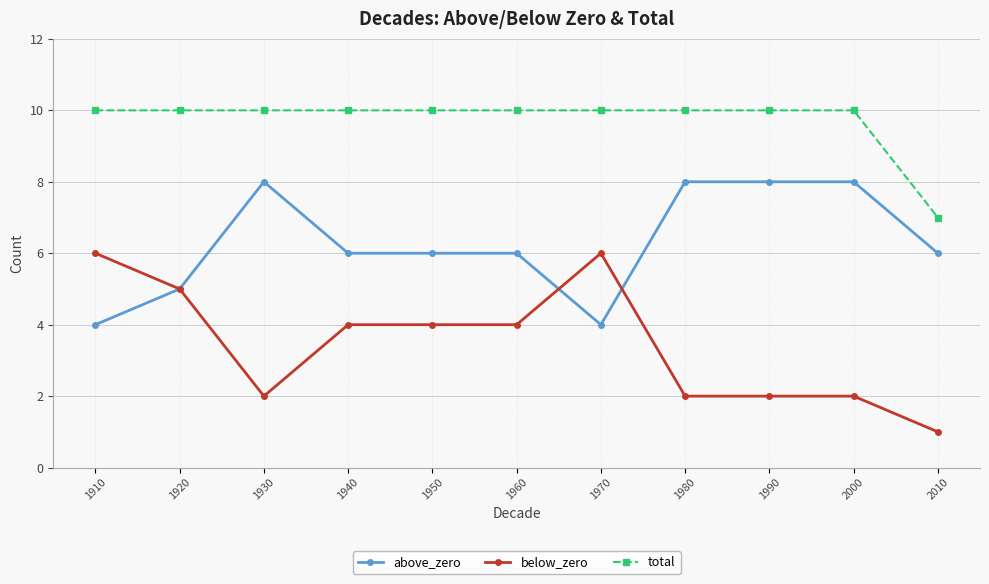

The total series shows 10 at 1940. True or false?

True